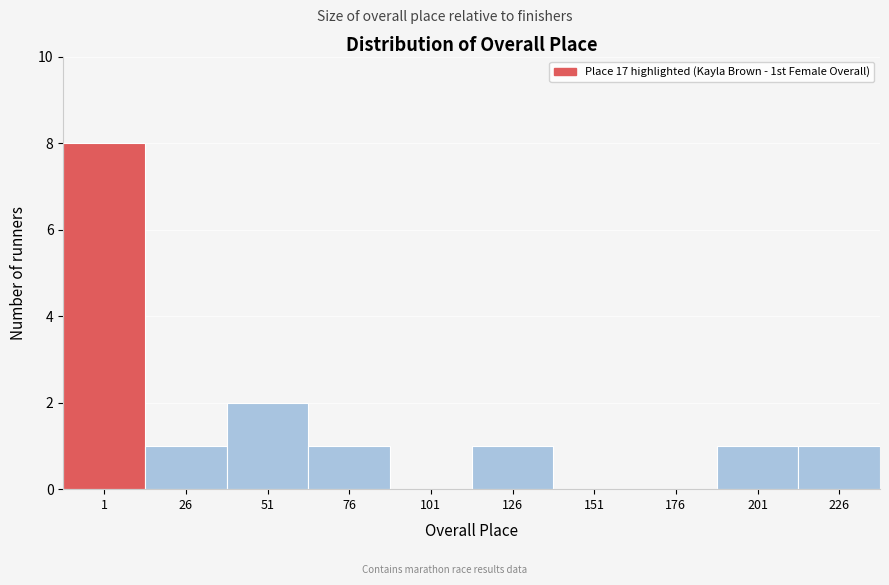

Reading right to left, extract all data points from this chart.

226=1	201=1	176=0	151=0	126=1	101=0	76=1	51=2	26=1	1=8